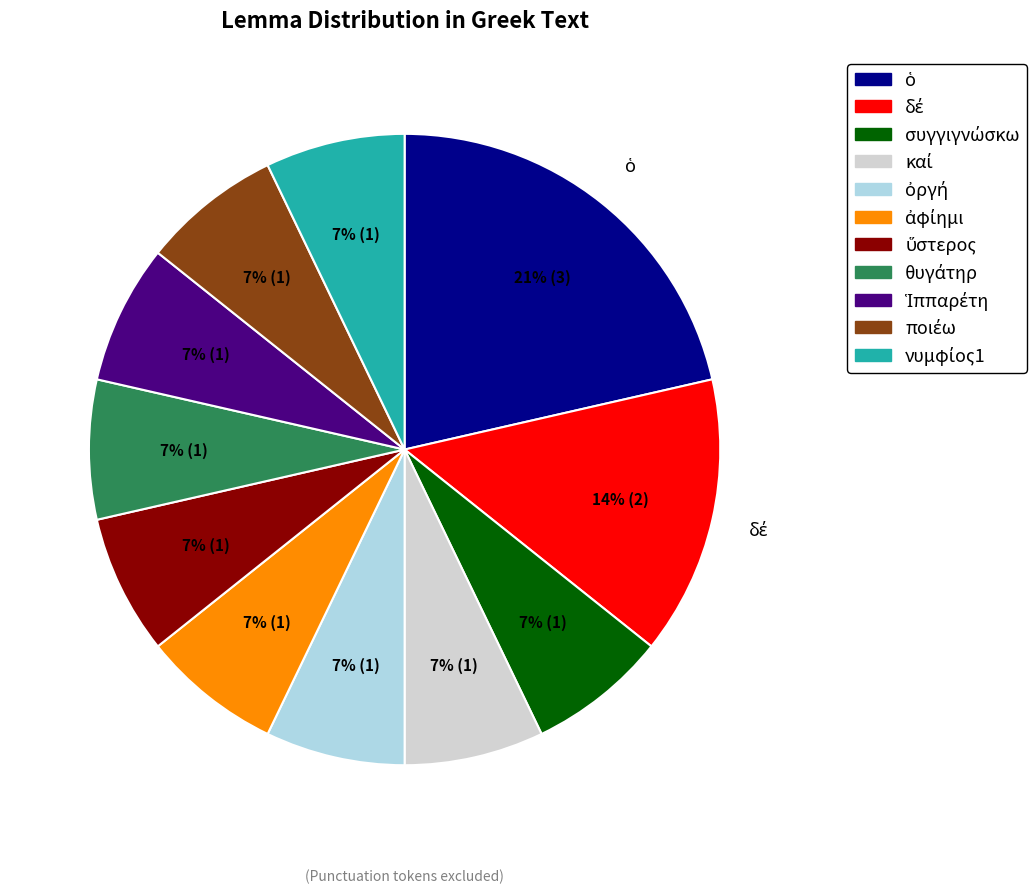

To the nearest percent, what is the difference between the largest and smallest slice percentages?

14%